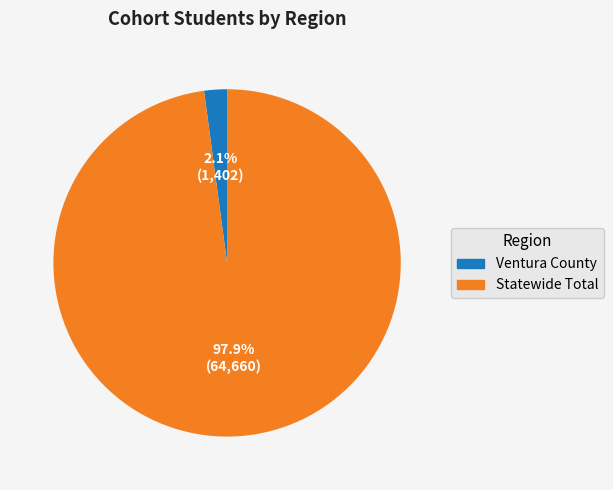

Which category has the biggest portion of the pie?

Statewide Total